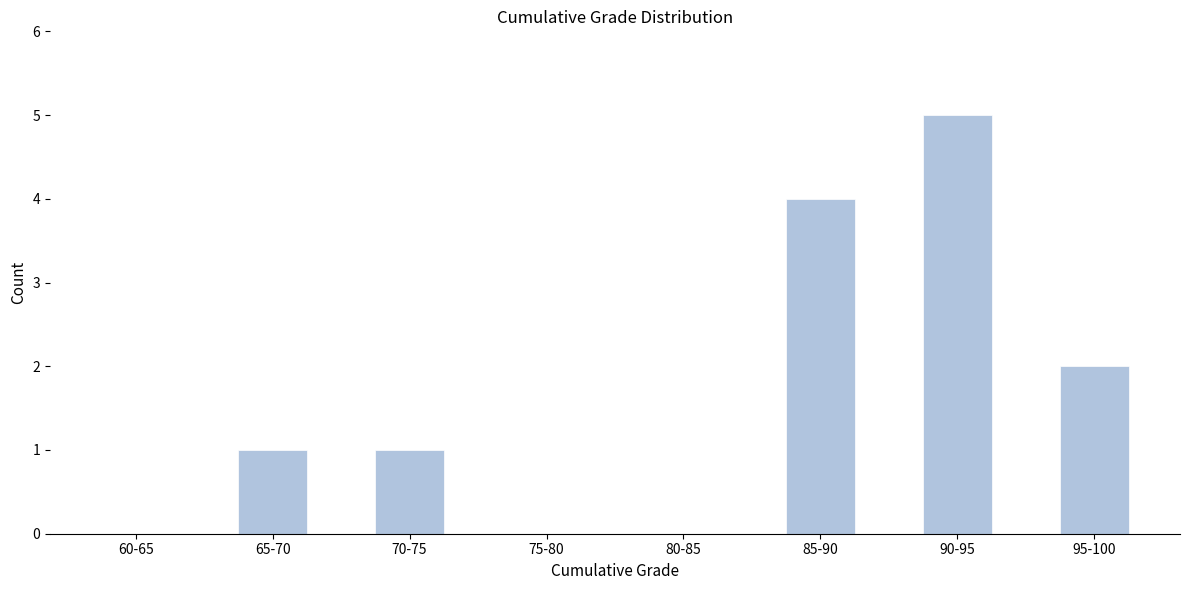

Reading right to left, what are all the values shown in this chart?

95-100=2	90-95=5	85-90=4	80-85=0	75-80=0	70-75=1	65-70=1	60-65=0